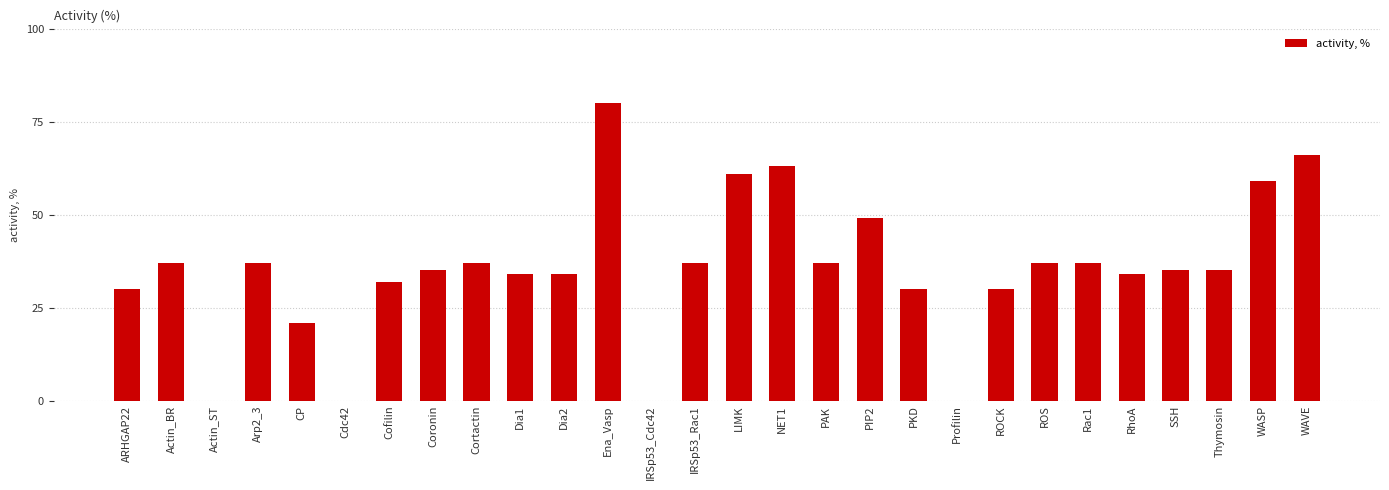

Reading left to right, what are all the values shown in this chart?

30	37	0	37	21	0	32	35	37	34	34	80	0	37	61	63	37	49	30	0	30	37	37	34	35	35	59	66